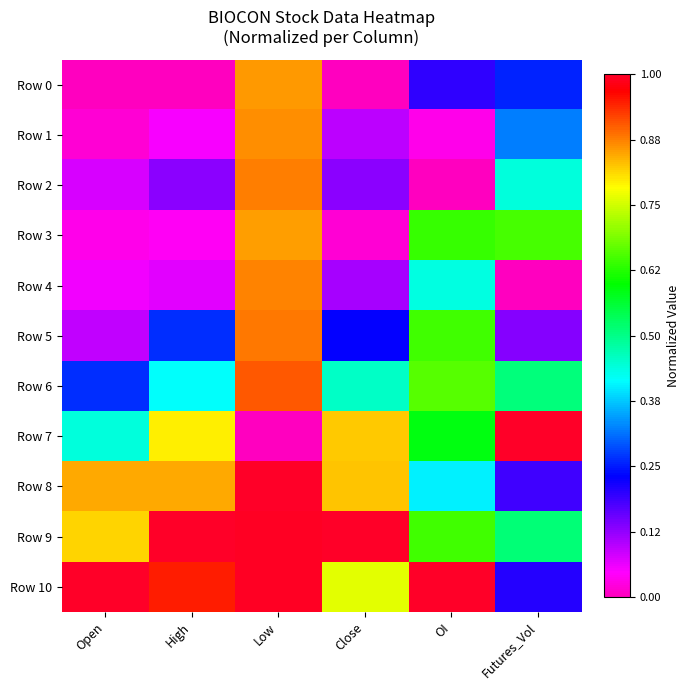

Rank the series by their maximum value, from highest to lowest.

Row 7, Row 8, Row 9, Row 10, Row 6, Row 5, Row 2, Row 4, Row 1, Row 0, Row 3